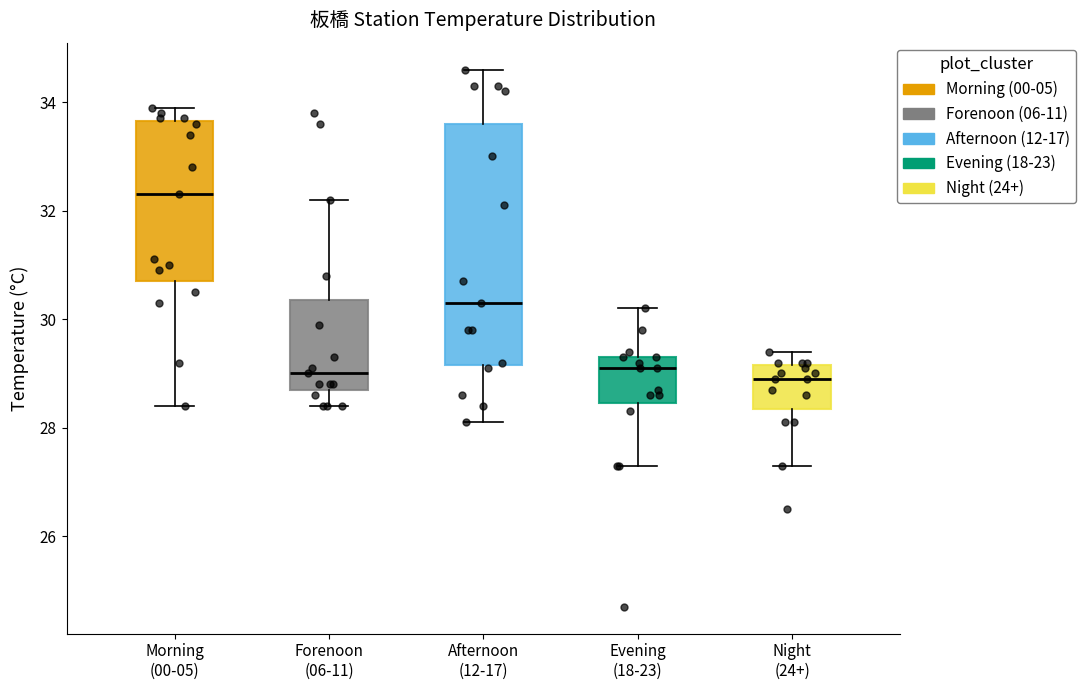

Where does the lower whisker of the box for Night (24+) end on the y-axis? The values are not printed on the chart, so give them approximately, as read against the axis.

27.4